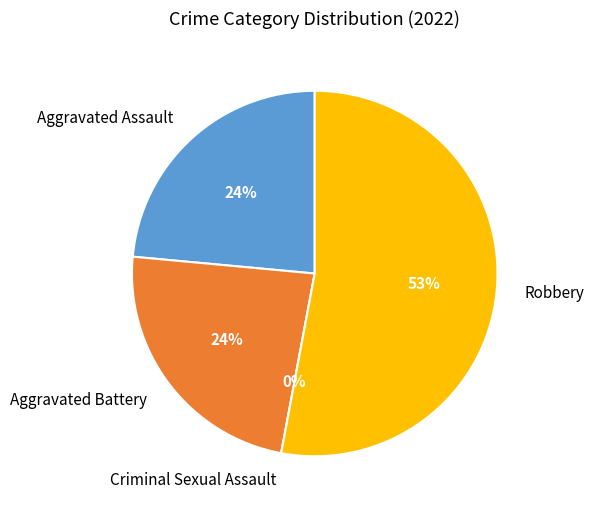

To the nearest percent, what is the combined percentage of Aggravated Assault and Aggravated Battery?

47%